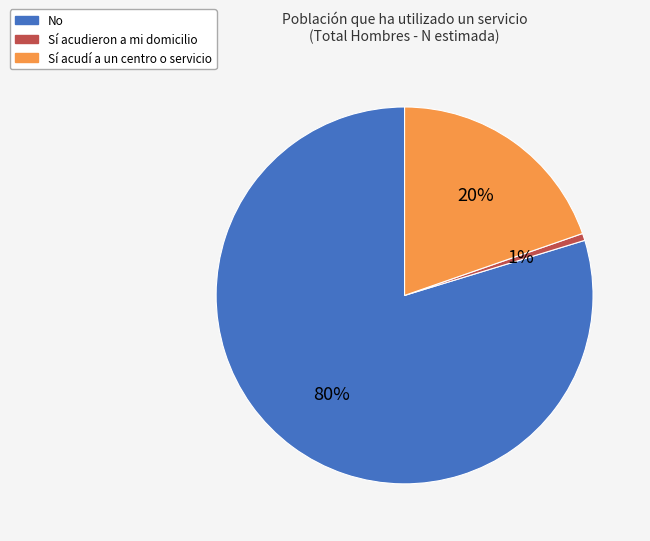

What percentage is the Sí acudieron a mi domicilio slice, to the nearest percent?

1%